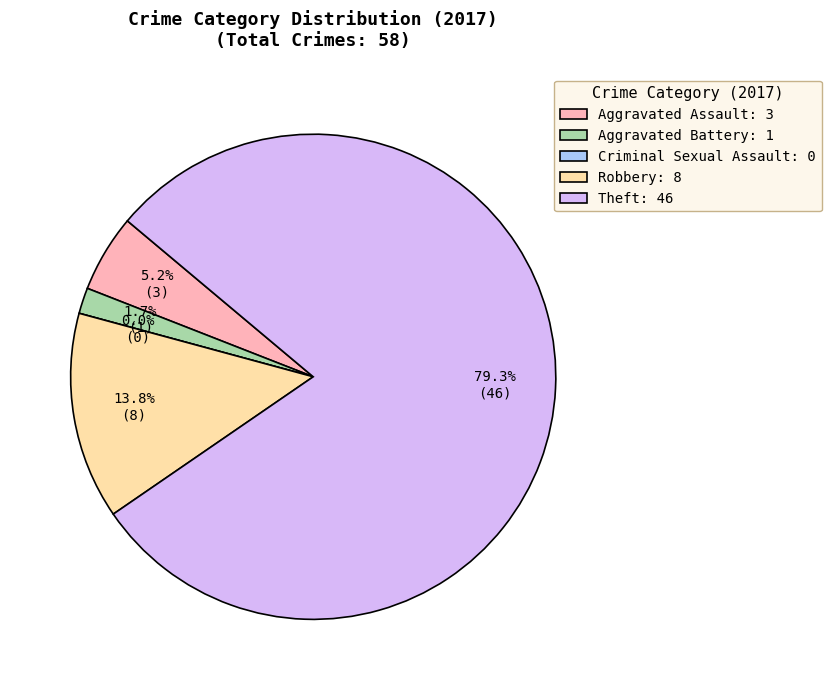

What is the ratio of the value at Robbery to the value at Aggravated Battery?

8.0